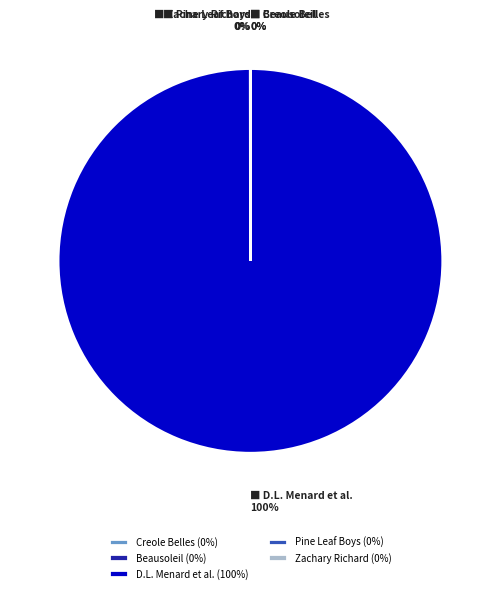

The D.L. Menard et al. (100%) slice represents 100% of the pie. True or false?

True